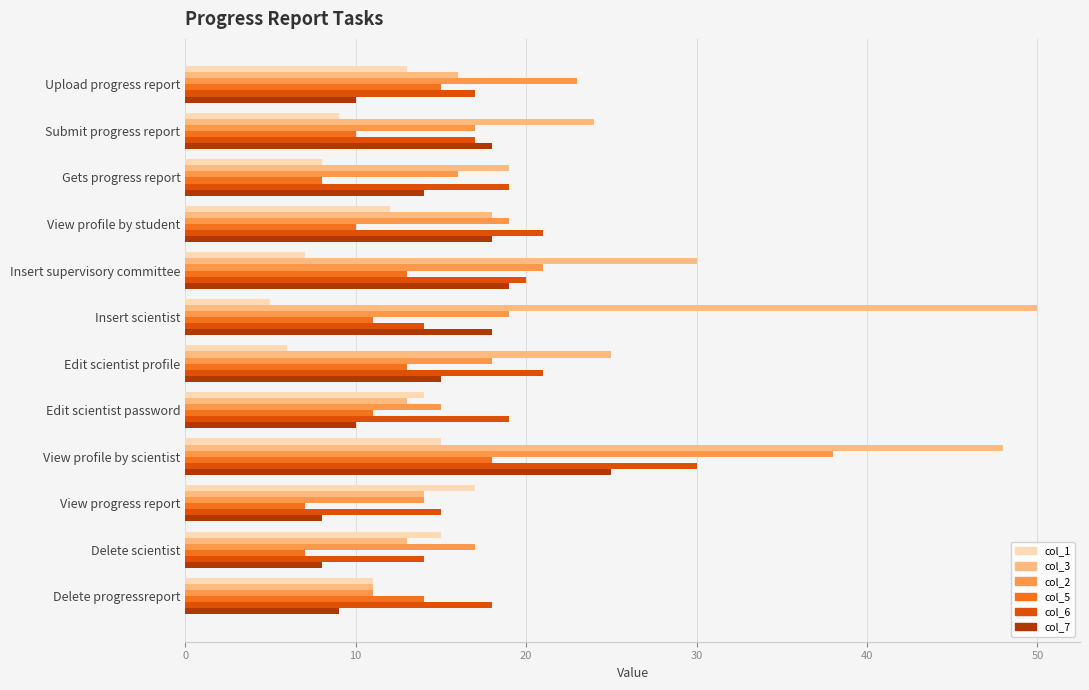

At which label is col_1 closest to 11?

Delete progressreport